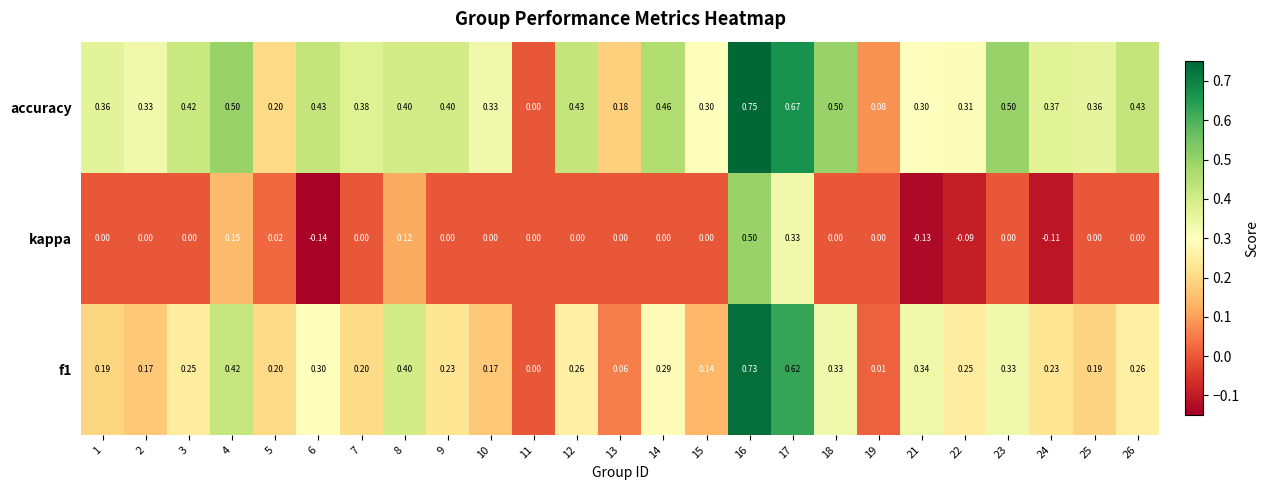

Which series has the largest total across all categories?

accuracy